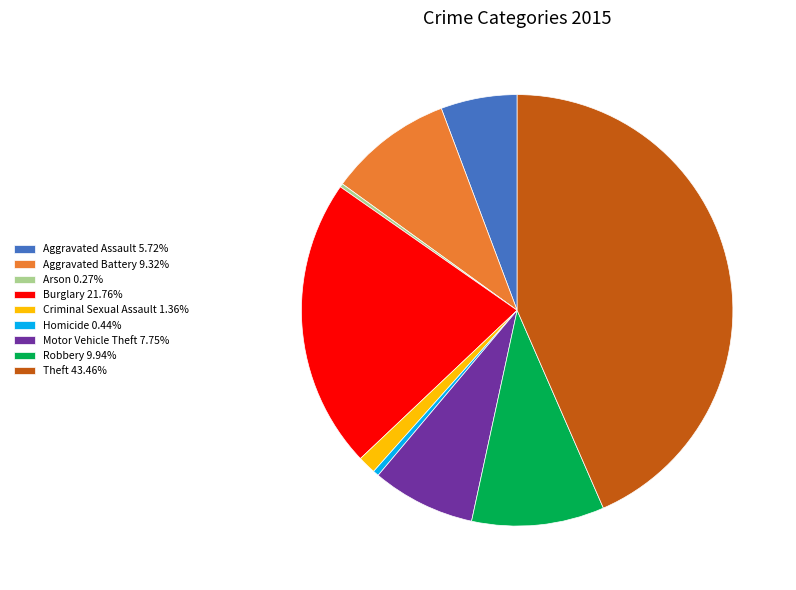

Does Robbery 9.94% account for over 50% of the chart?

No